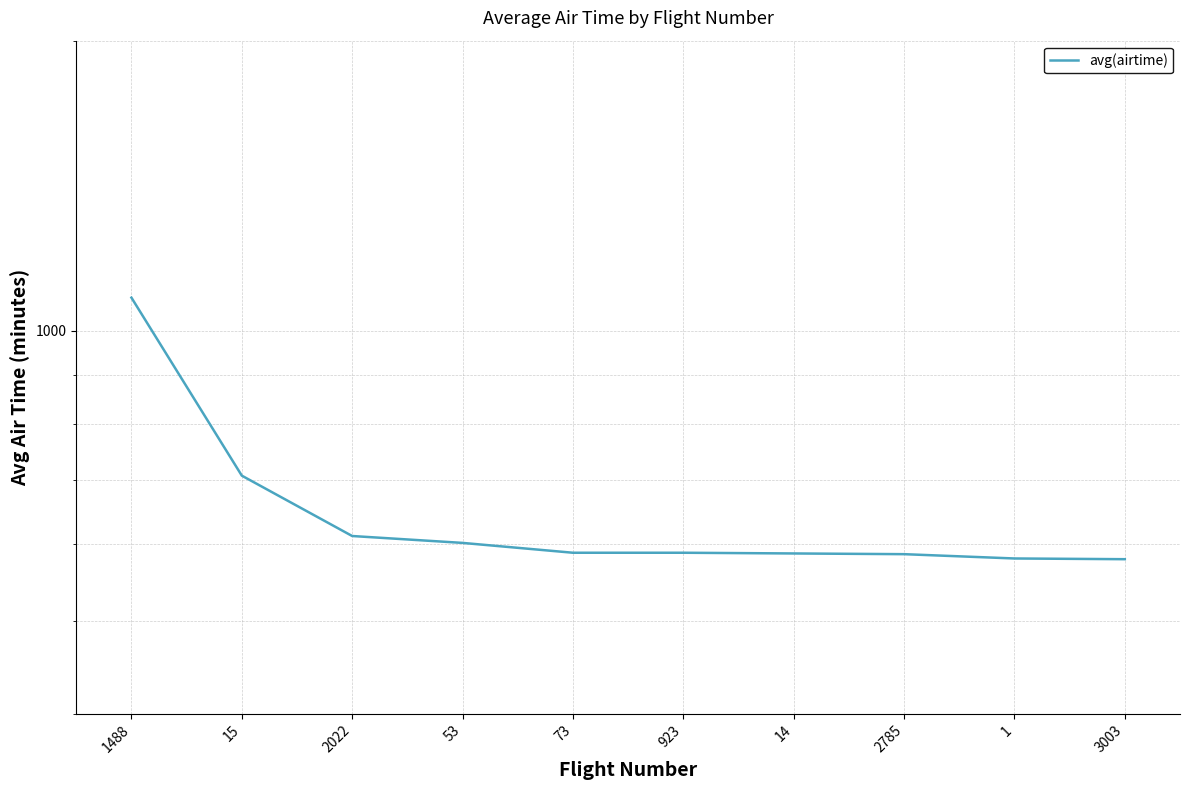

Where does the data first go above 588?

1488